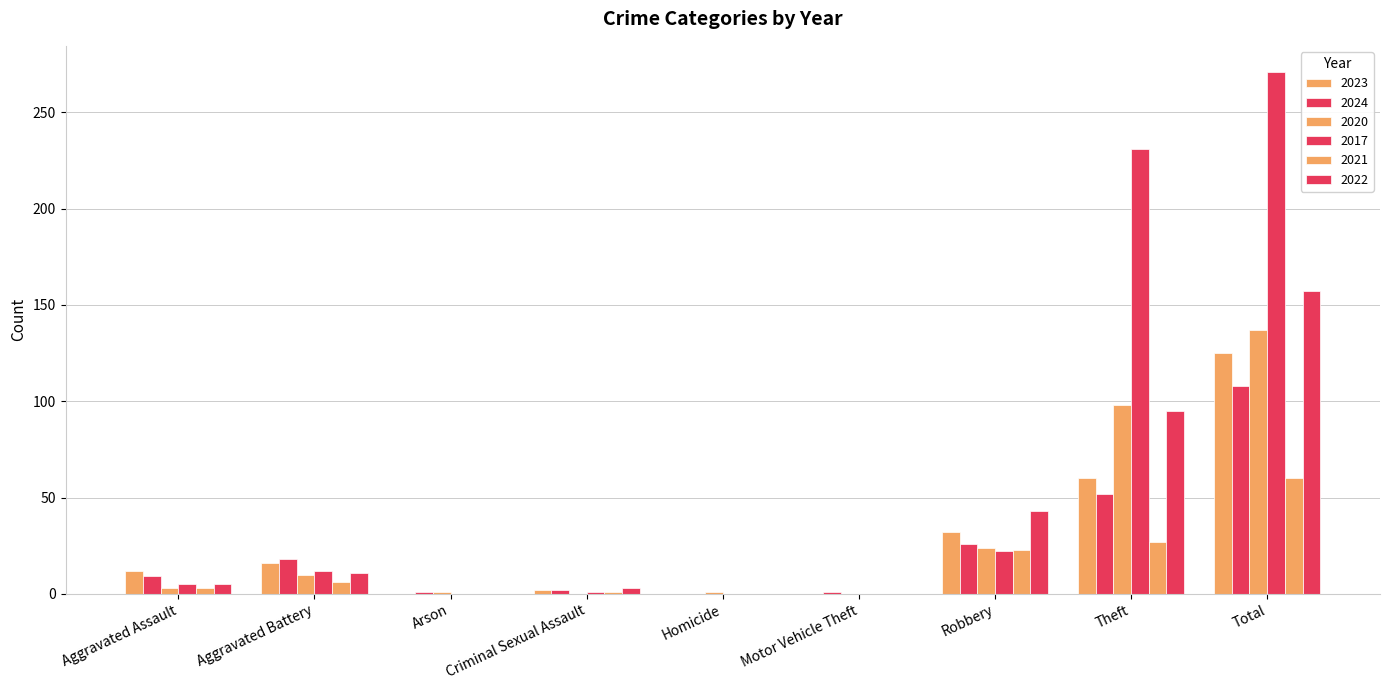

Are the bars grouped side by side (vs. stacked)?

Yes